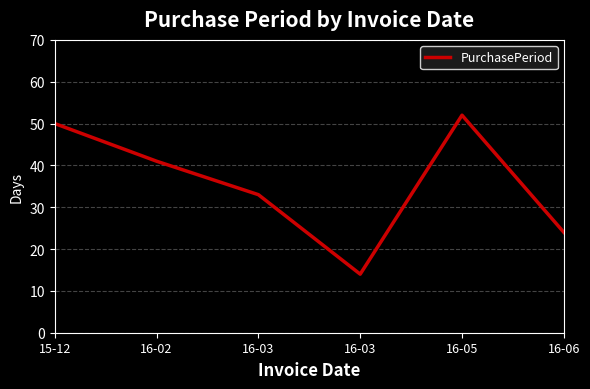

What is the difference between the values at 16-06 and 16-02?

17